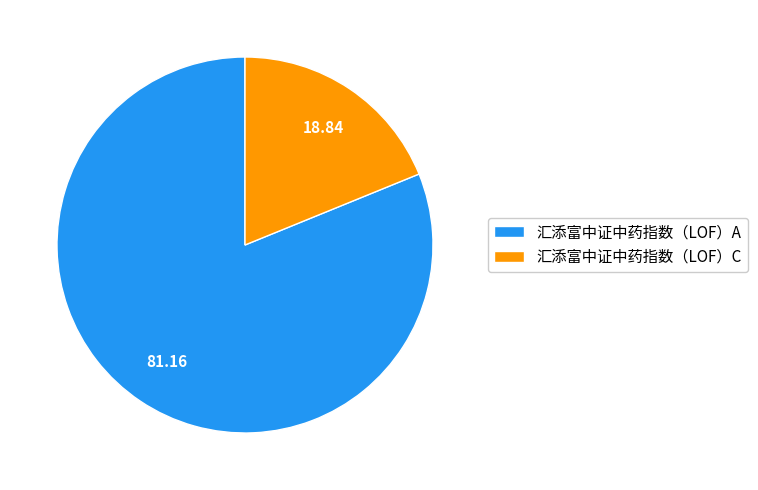

Count the number of slices in the pie.

2